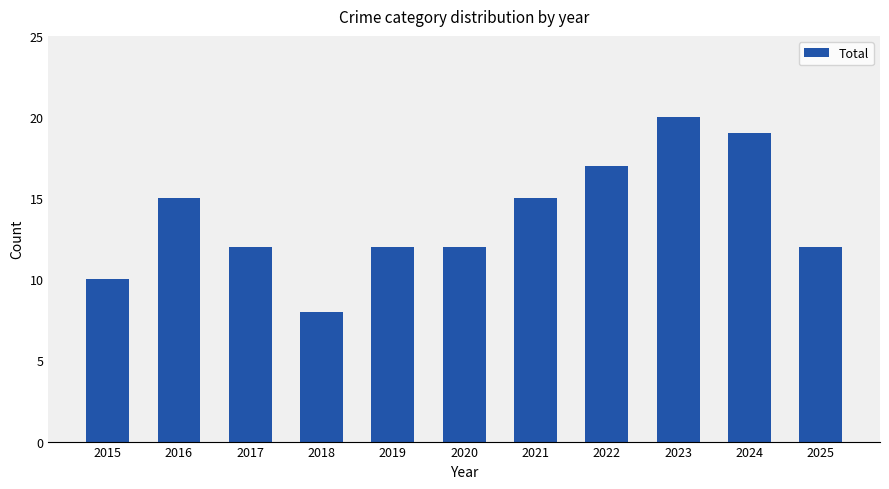

Reading left to right, list all the values displayed in this chart.

10	15	12	8	12	12	15	17	20	19	12